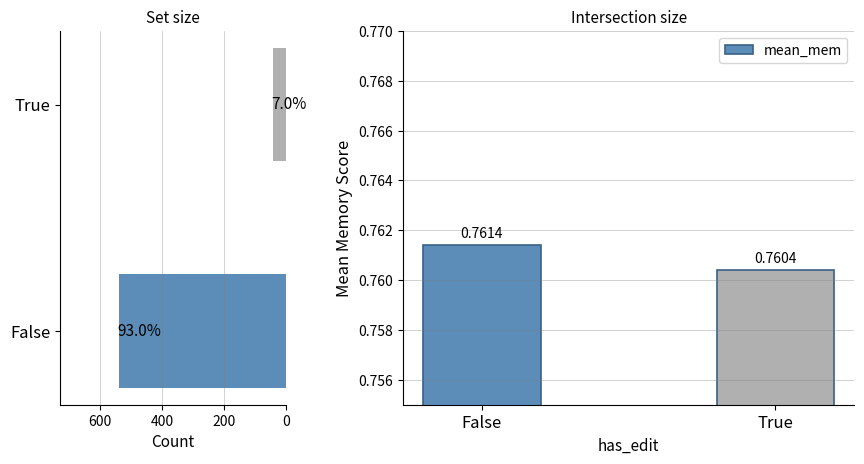

The value at False is 0.3. True or false?

False